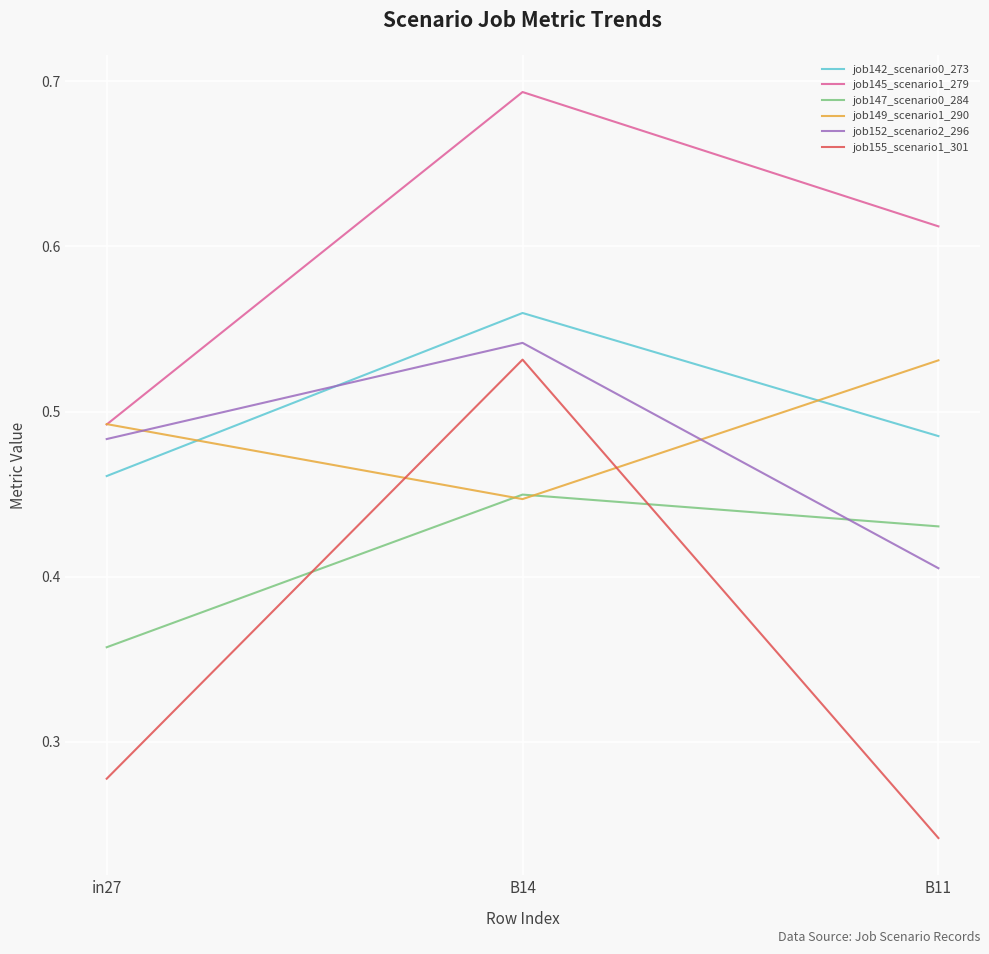

List the labels in order of job152_scenario2_296 value, largest first.

B14, in27, B11